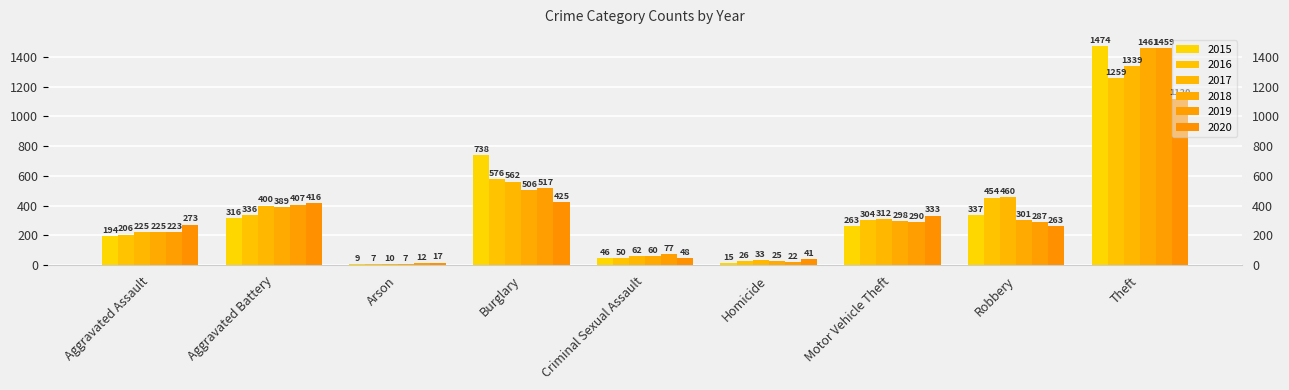

The 2018 series shows 160 at Aggravated Battery. True or false?

False